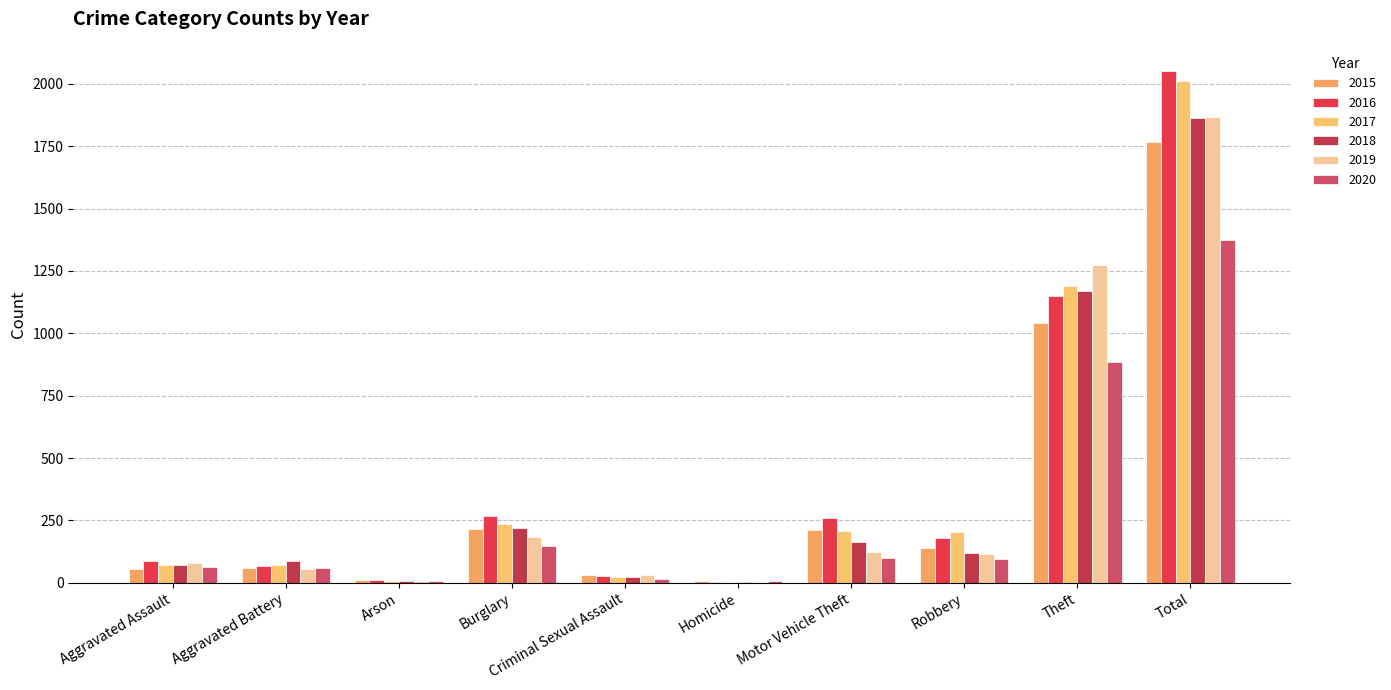

What is the value of the 2019 bar at the 10th from the left?

1866